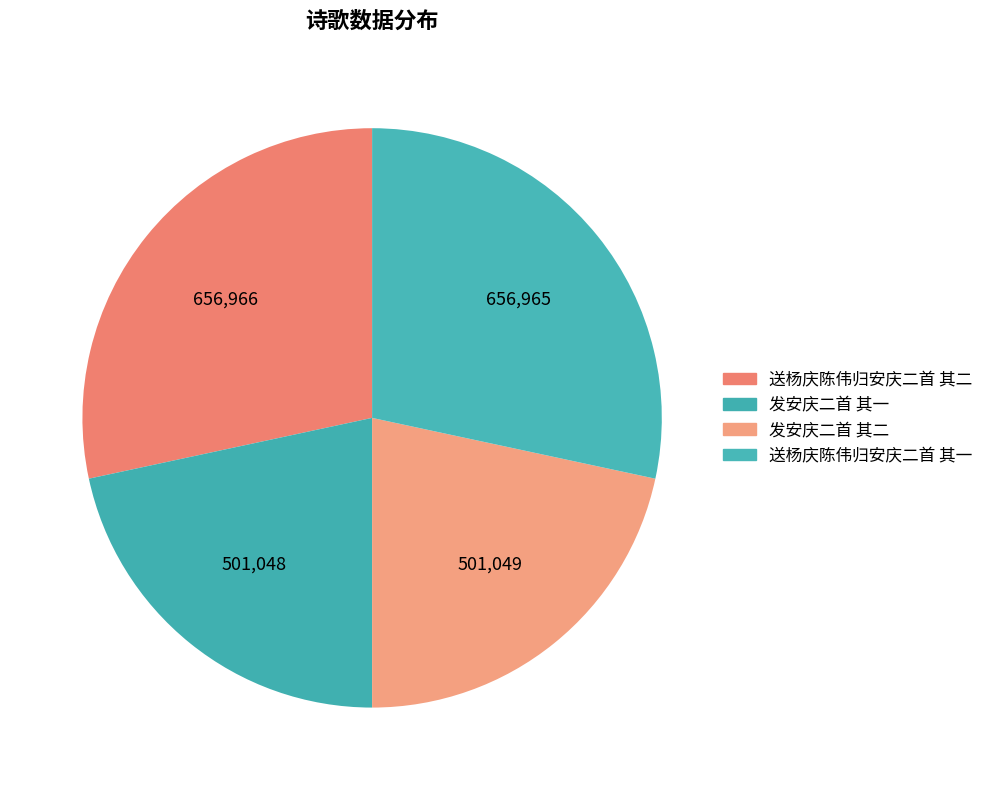

Is there any slice that represents more than half of the pie?

No